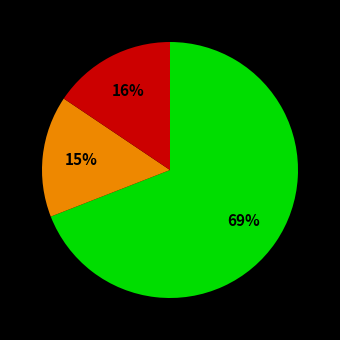

Is there any slice that represents more than half of the pie?

Yes